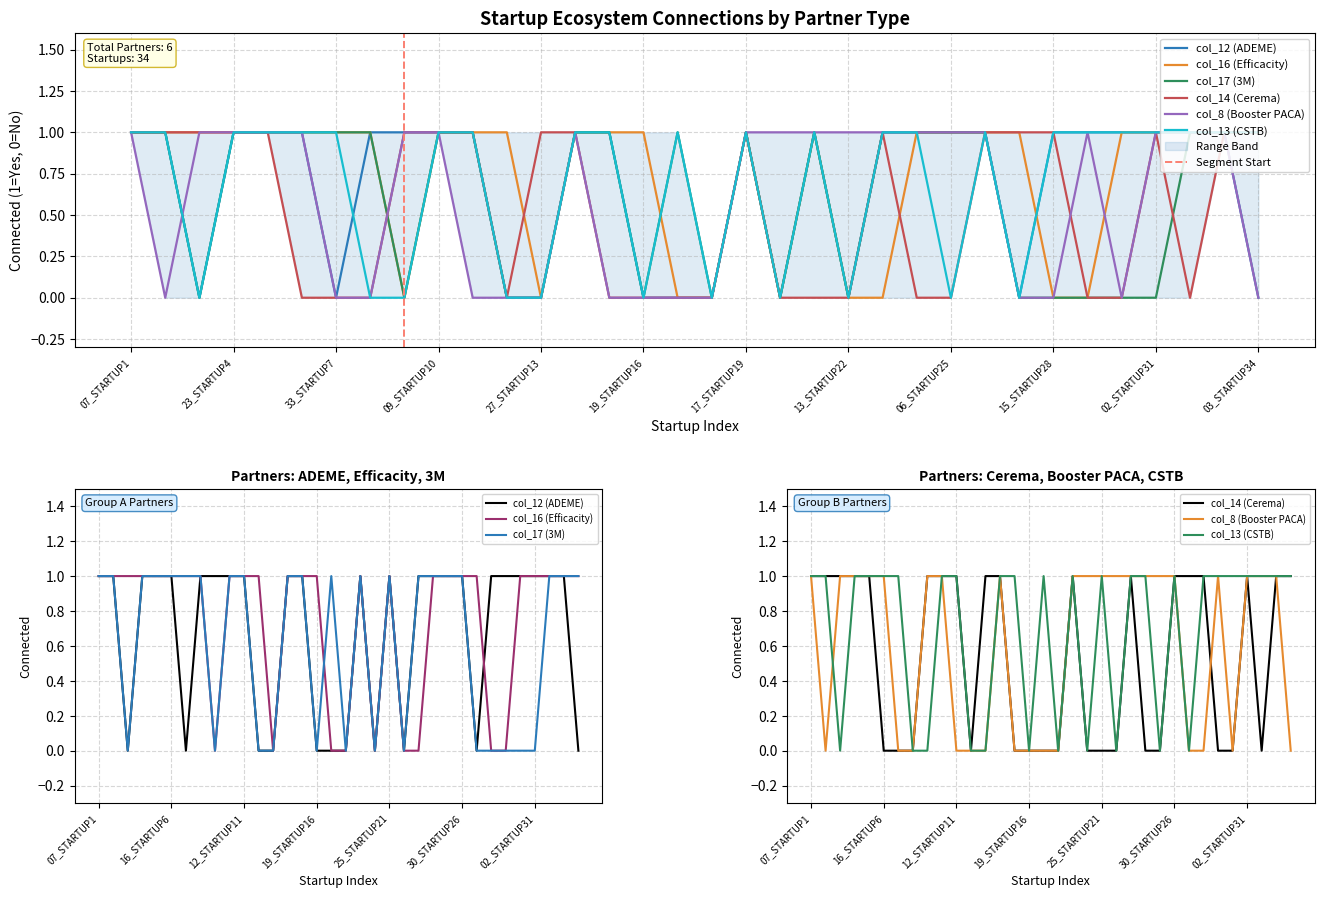

Does the chart have visible grid lines?

Yes